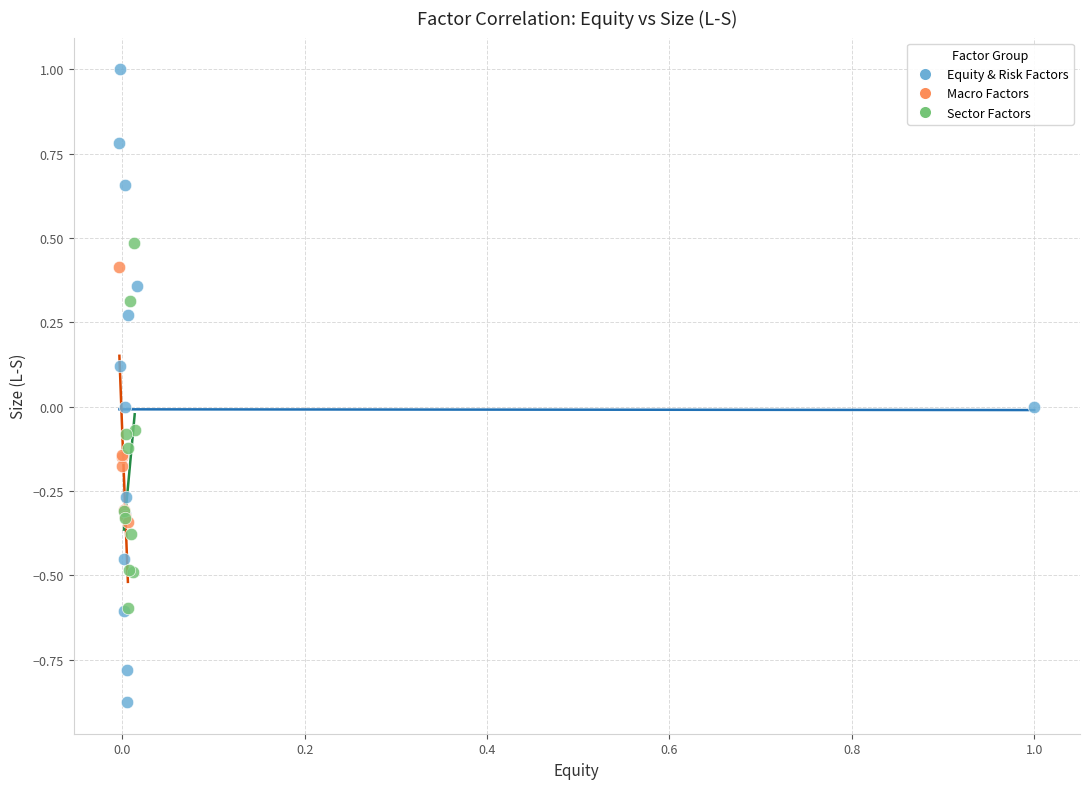

Which series has the largest Y range (max minus min)?

Equity & Risk Factors